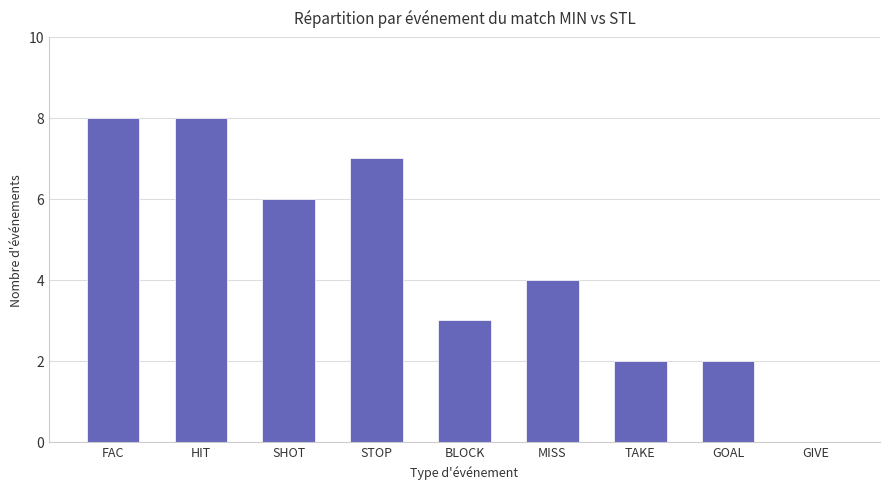

Which has a higher value, MISS or GIVE?

MISS